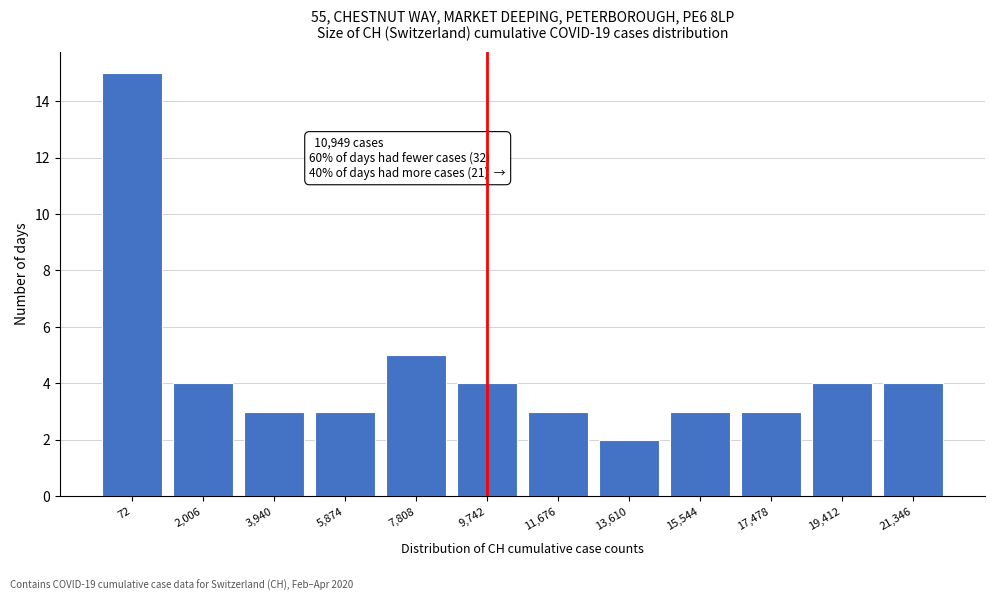

Reading left to right, list all the values displayed in this chart.

15	4	3	3	5	4	3	2	3	3	4	4